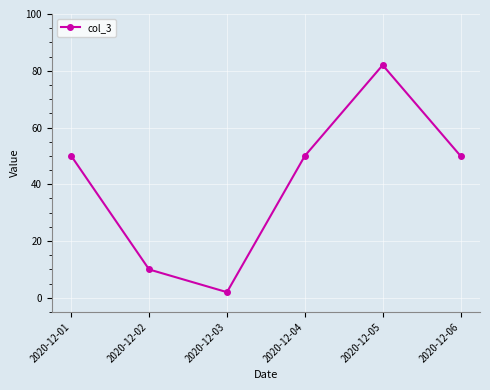

What is the change in value from 2020-12-03 to 2020-12-06?

+48